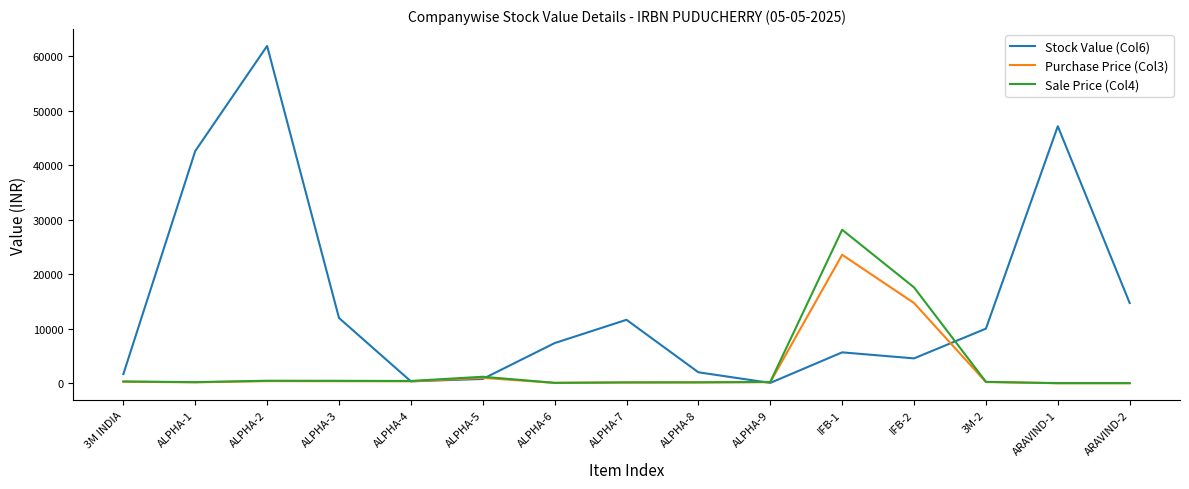

At which category does the chart reach its peak across all series?

ALPHA-2